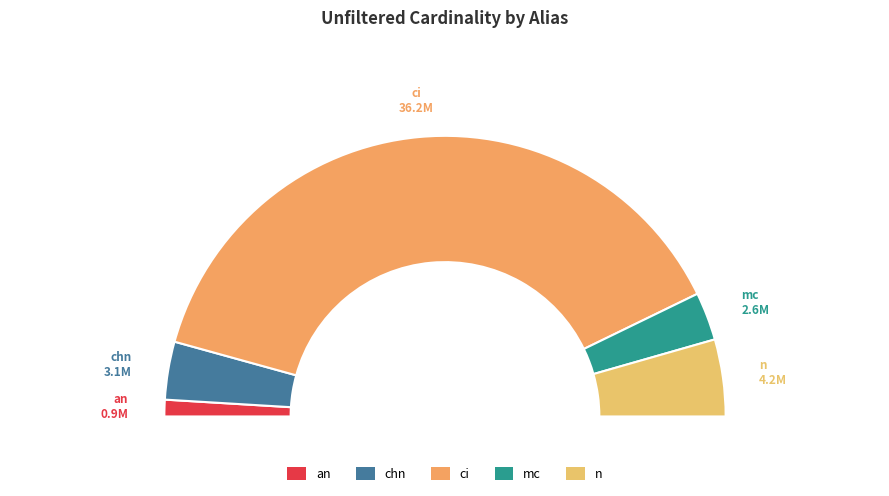

To the nearest percent, what portion does mc represent?

6%